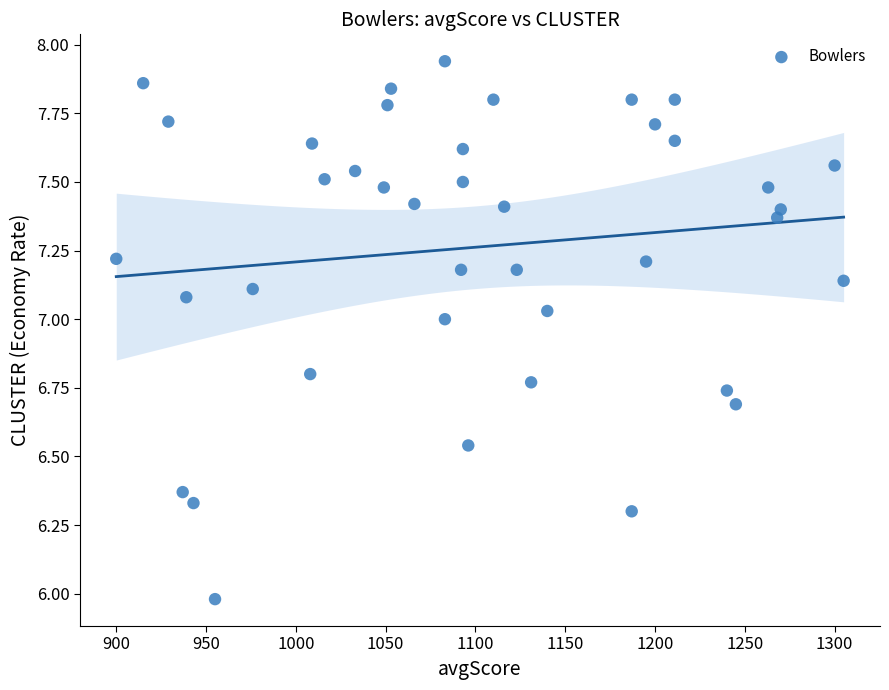

What is the range of Y values (max minus min)?

2.0